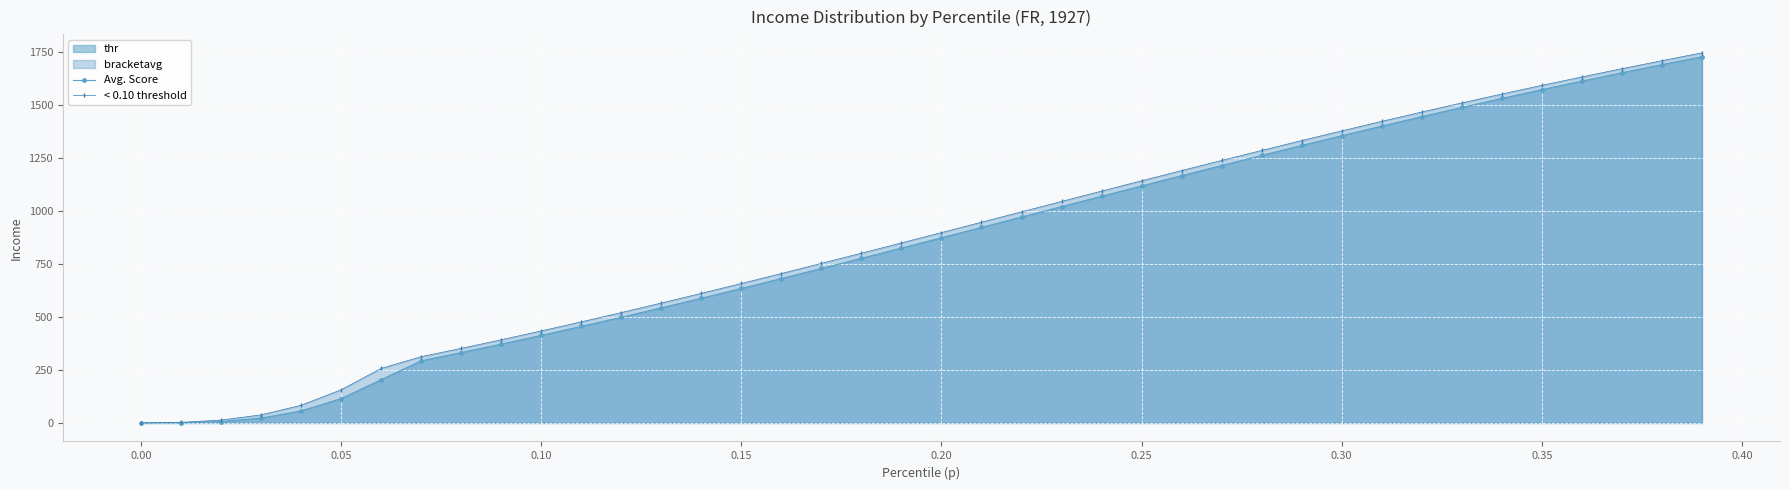

What is the greatest value displayed?

1745.4